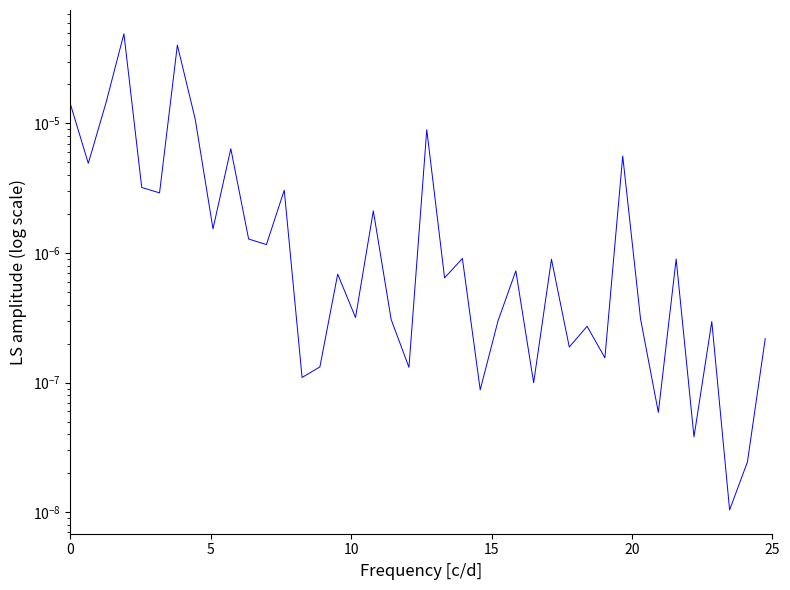

How many series are shown in this chart?

1